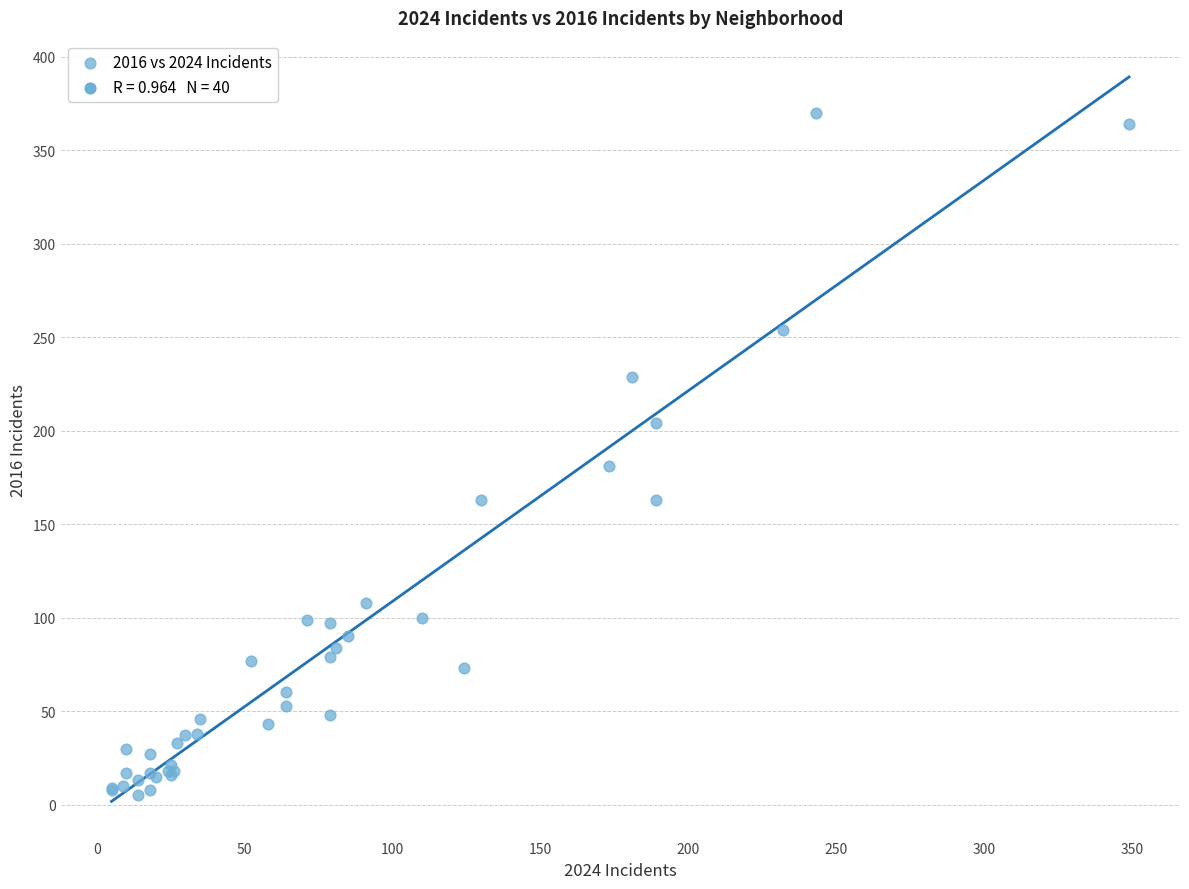

What Y value in the scatter plot is closest to 187?

181